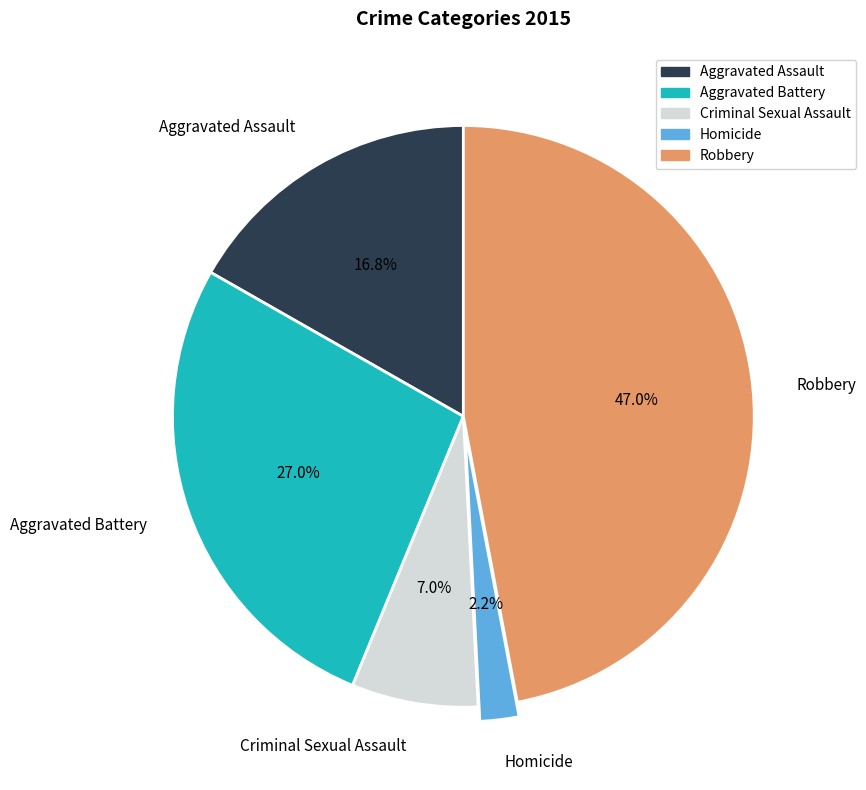

Does Homicide account for over 50% of the chart?

No